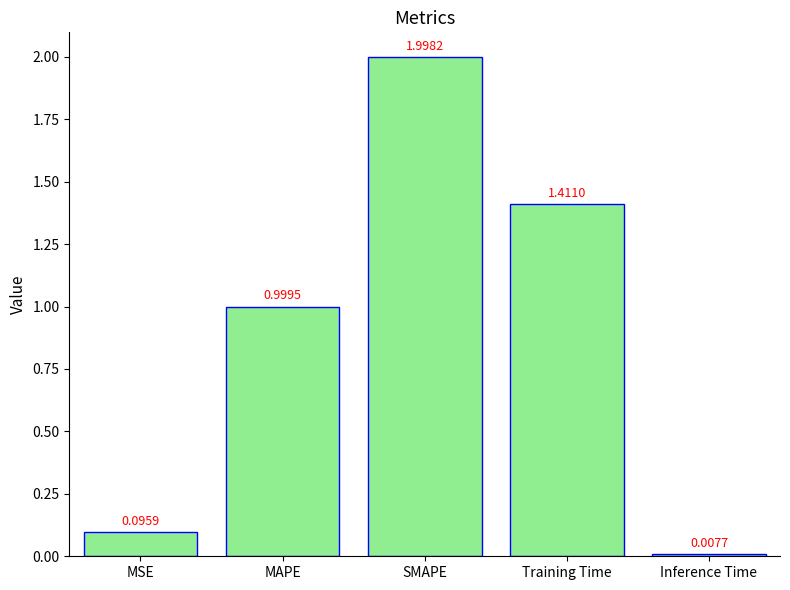

List the labels in order of value, largest first.

SMAPE, Training Time, MAPE, MSE, Inference Time